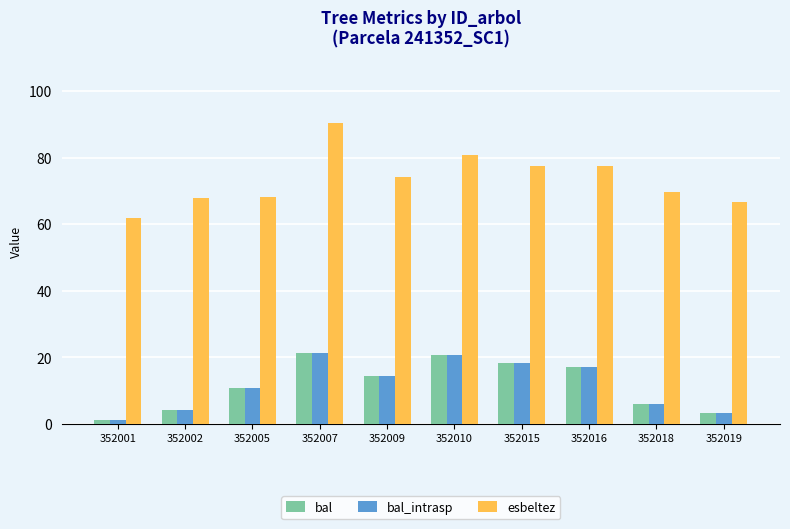

How many values in the bal series exceed 14?

5